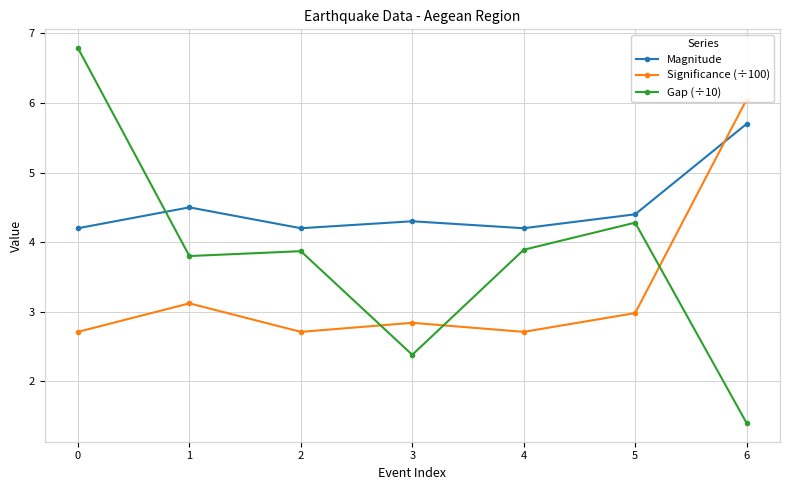

True or false: Gap (÷10) has a value of 5.6 at 4.

False